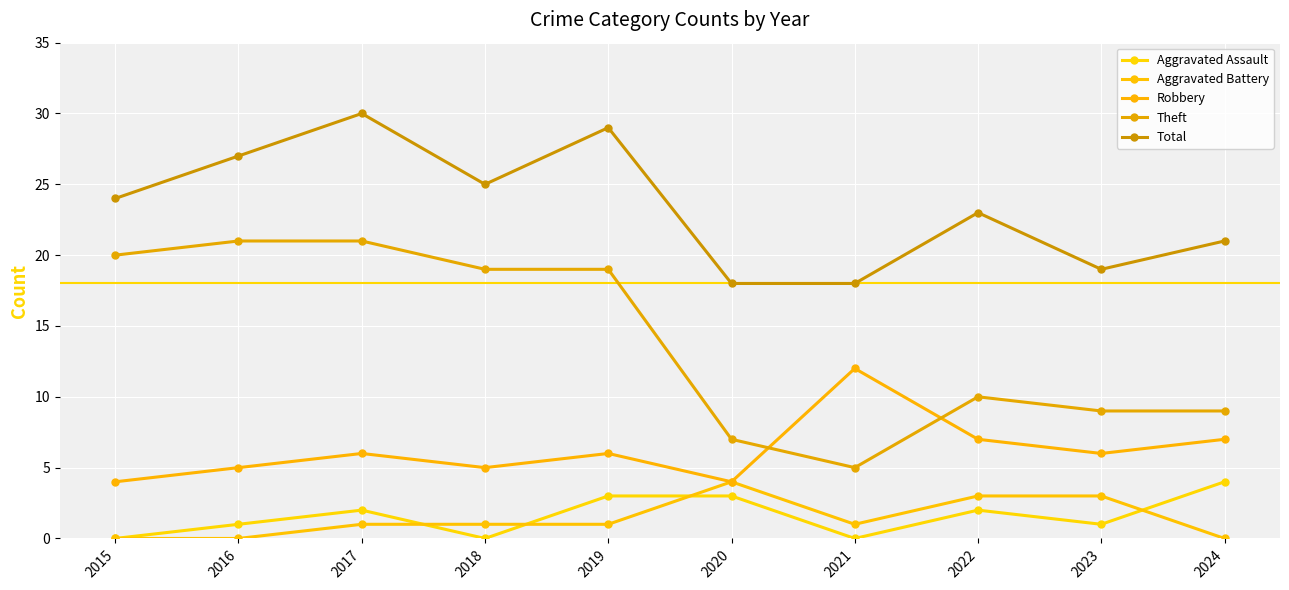

Count the Robbery values in the range 5 to 7.

7